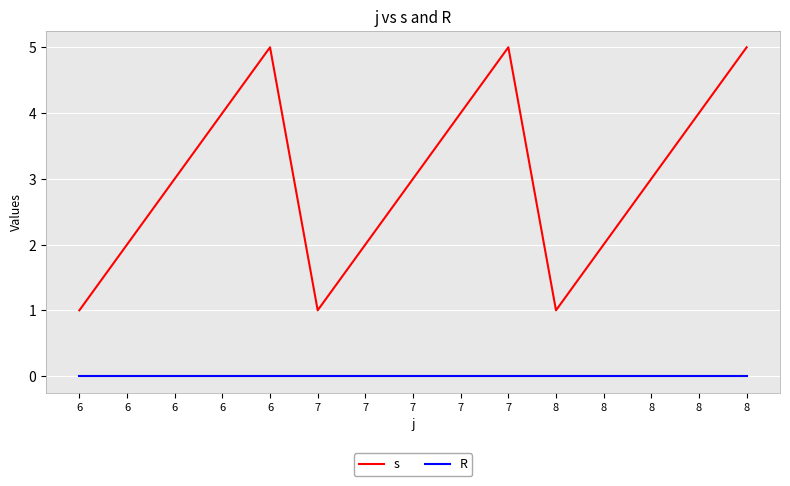

How many distinct data groups are displayed?

2